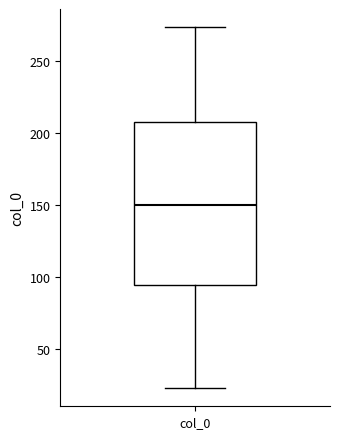

Where is the lower edge of the box for col_0 on the y-axis? The values are not printed on the chart, so give them approximately, as read against the axis.

95